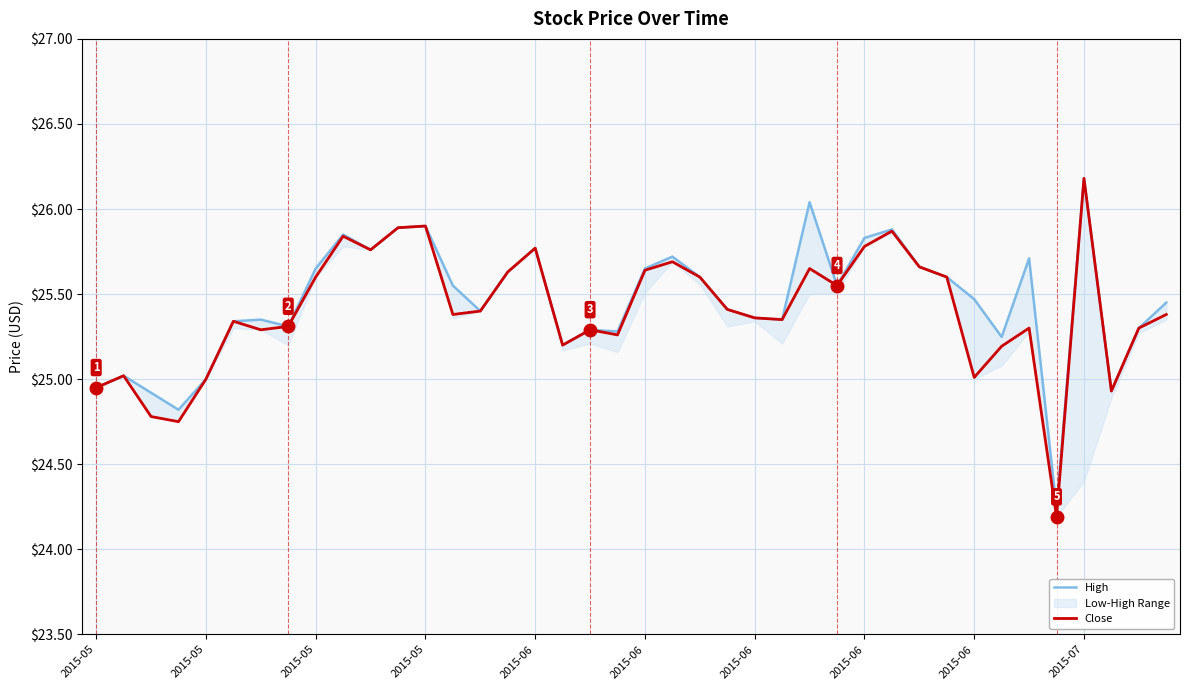

Is it true that High equals 25.3 at 19?

True